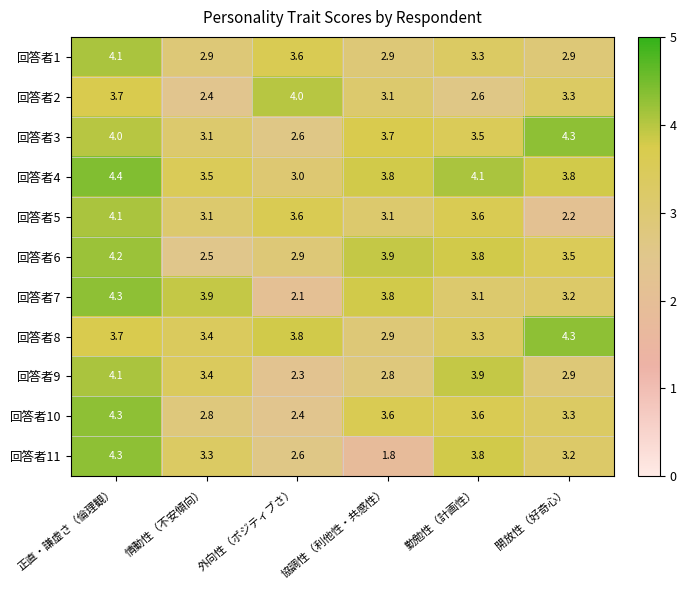

What is the difference between the maximum and minimum values in the 回答者1 series?

1.2